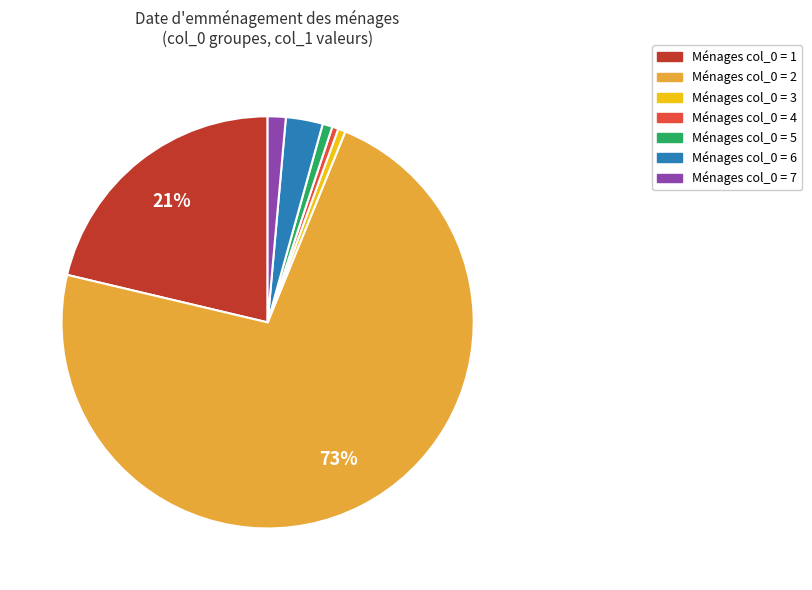

The Ménages col_0 = 3 slice represents 11% of the pie. True or false?

False